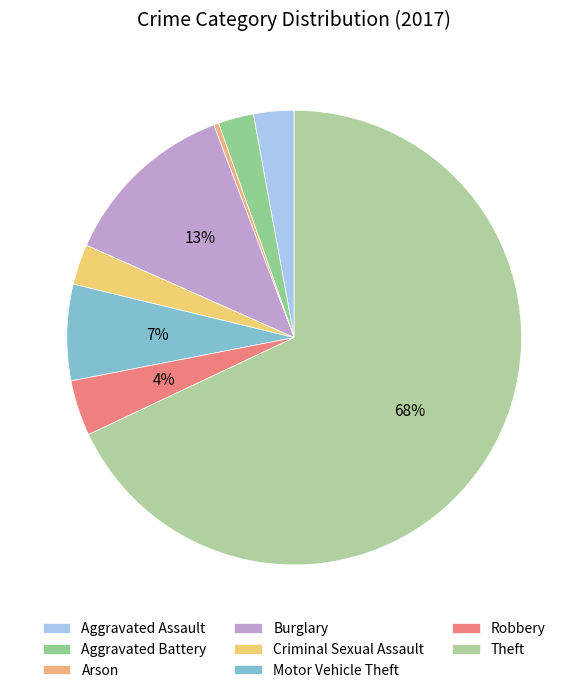

To the nearest percent, what portion does Criminal Sexual Assault represent?

3%